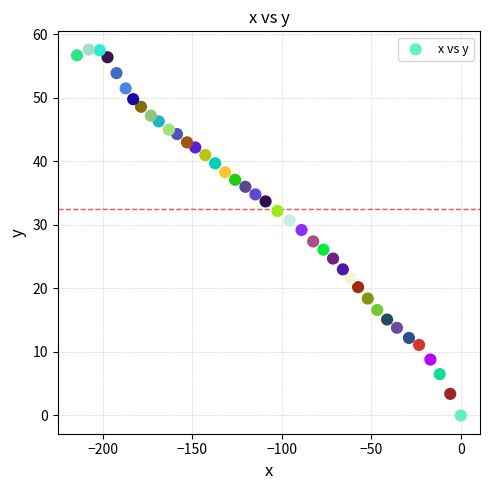

What is the range of X values (max minus min)?

214.5